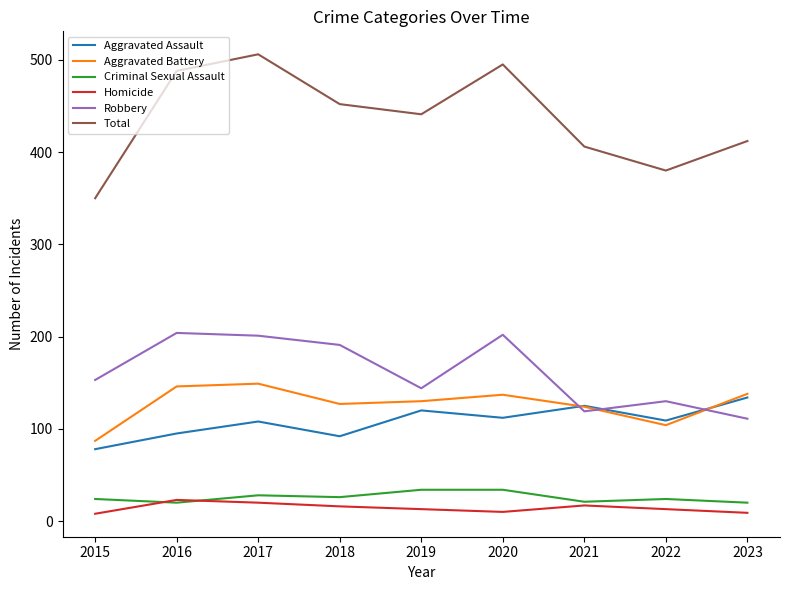

Which category has the highest value in the Aggravated Assault series?

2023